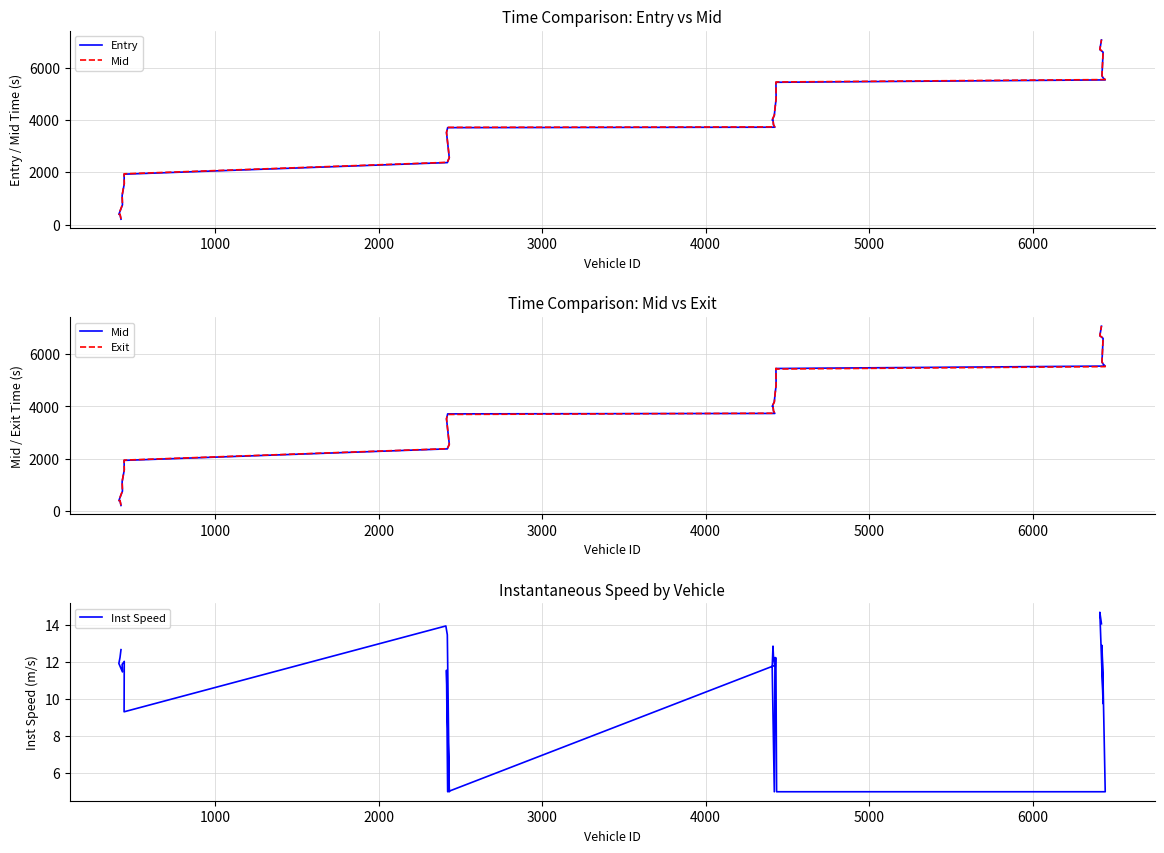

Is the value of Inst Speed at 16 greater than the value of Mid at 10?

No